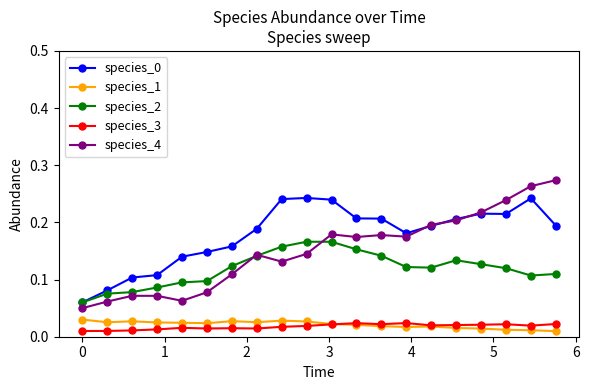

True or false: species_1 and species_4 intersect in this chart.

False